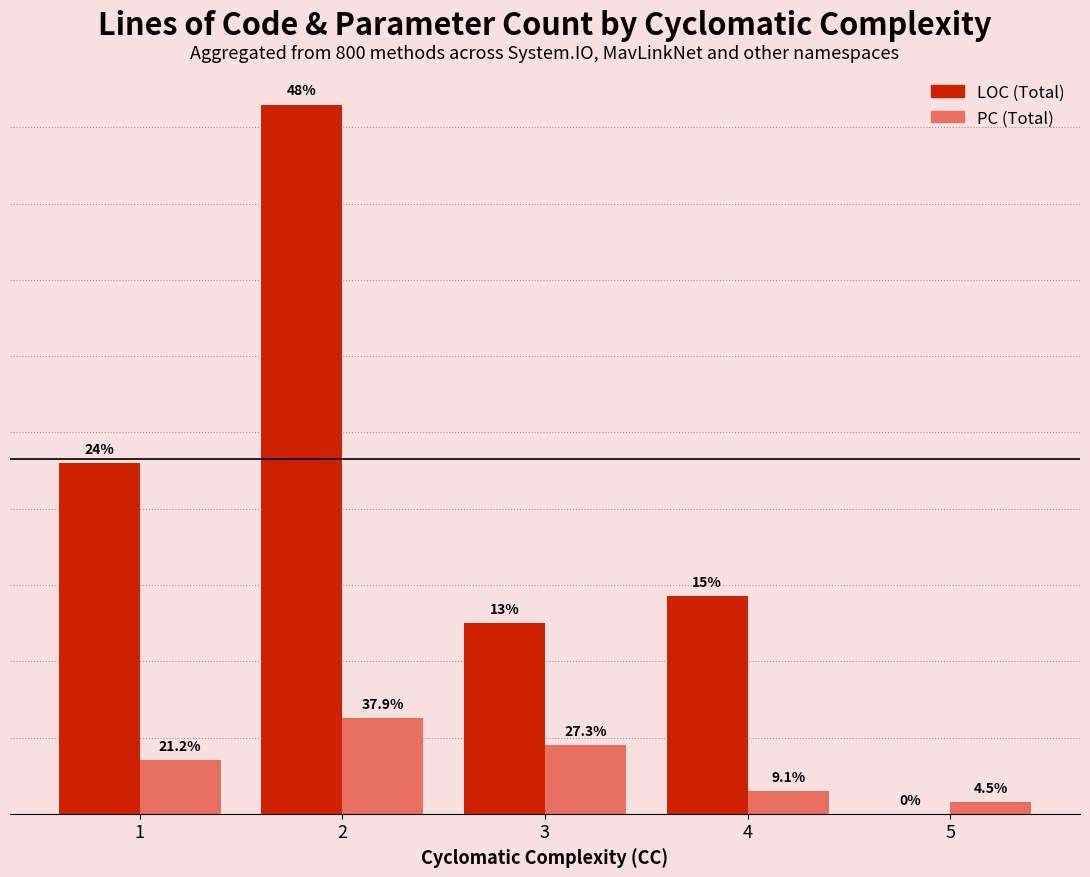

The LOC (Total) series shows 34 at 1. True or false?

False